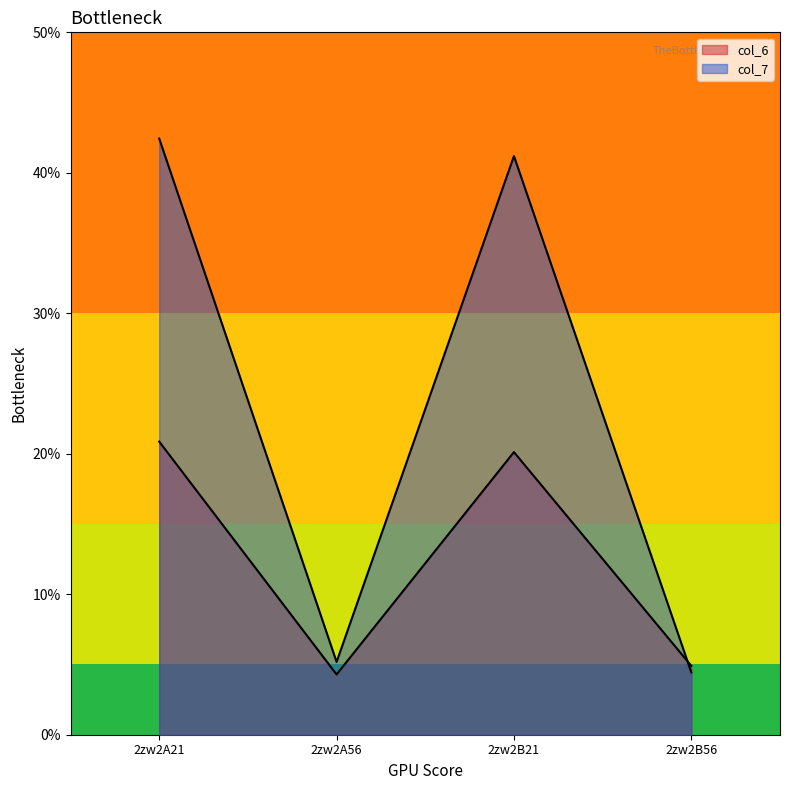

Rank the series at 2zw2B21 from highest to lowest value.

col_7, col_6